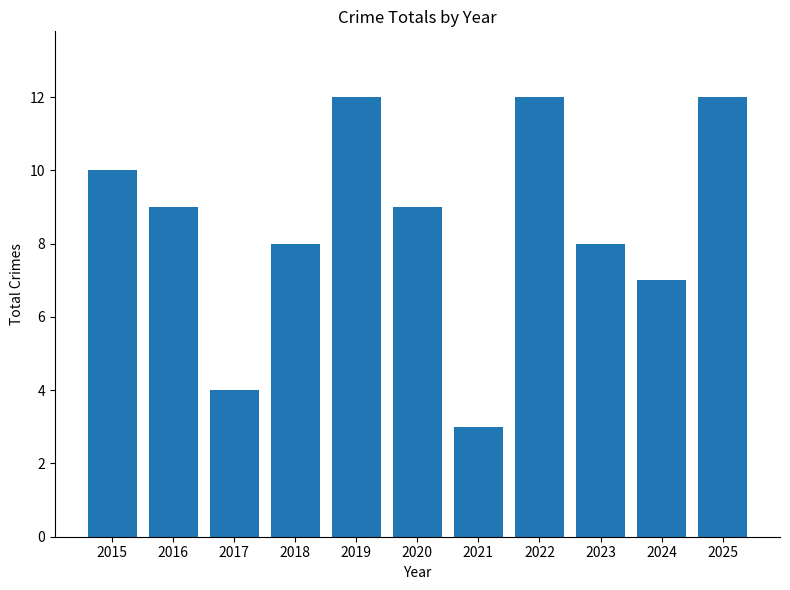

Is it true that the value at 2016 is 5?

False